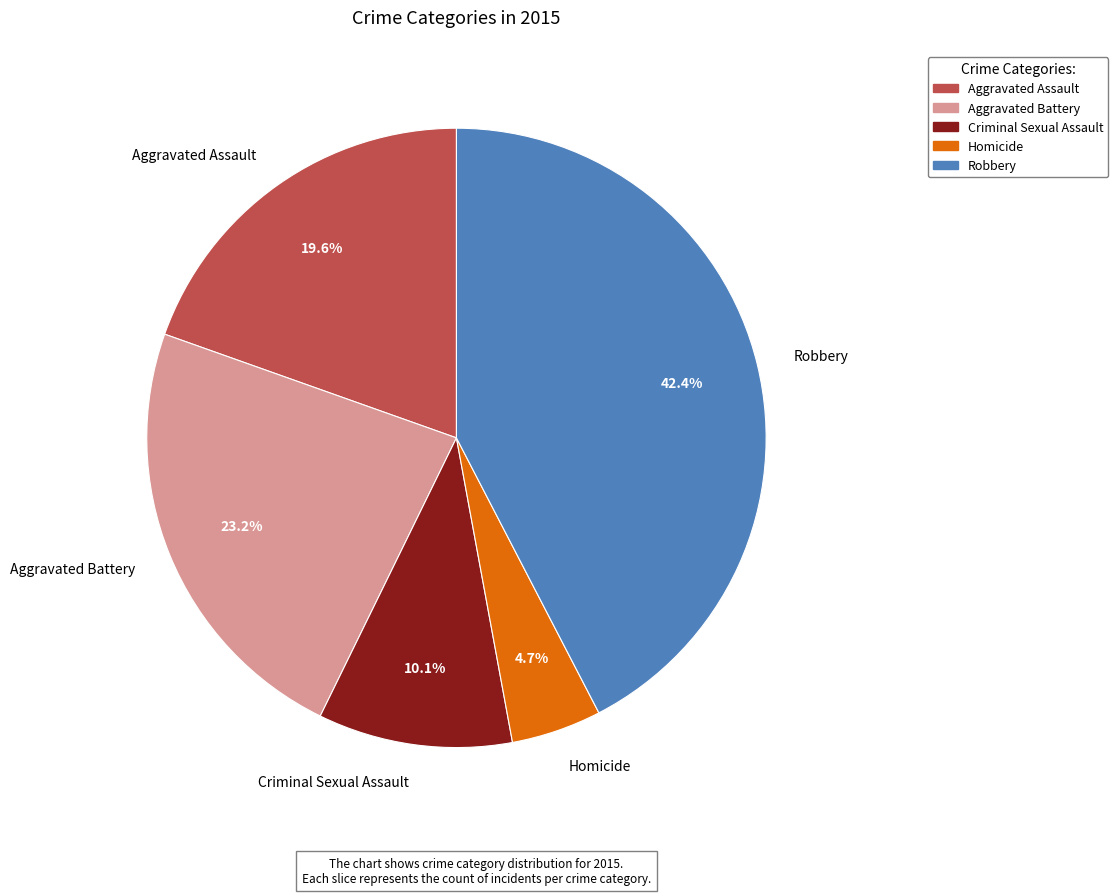

What is the smallest slice in the pie chart?

Homicide